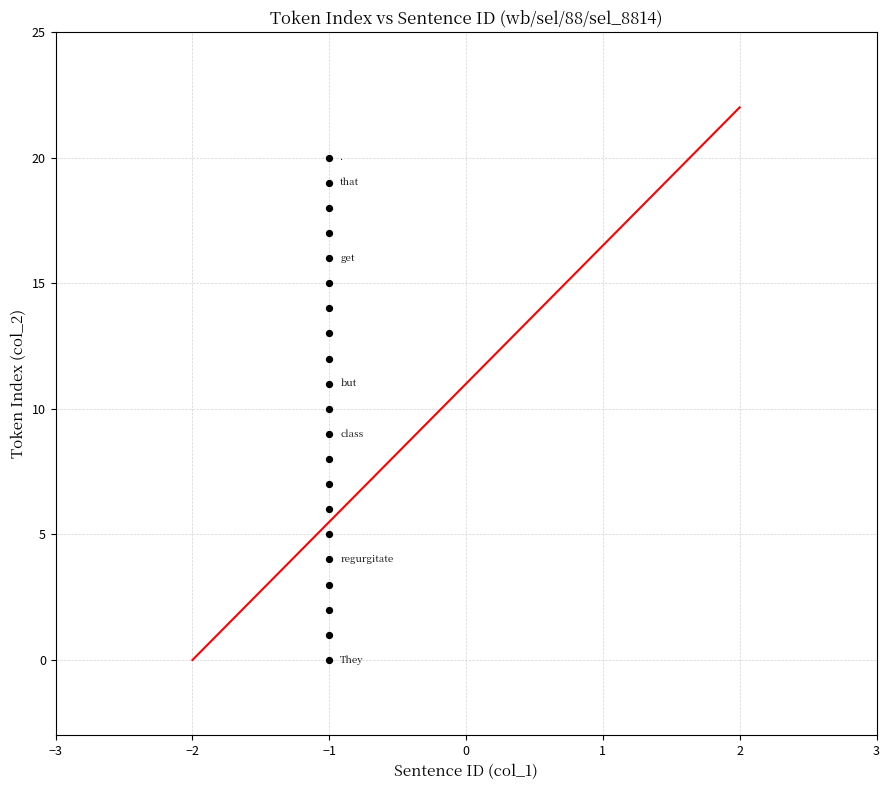

What is the range of Y values (max minus min)?

20